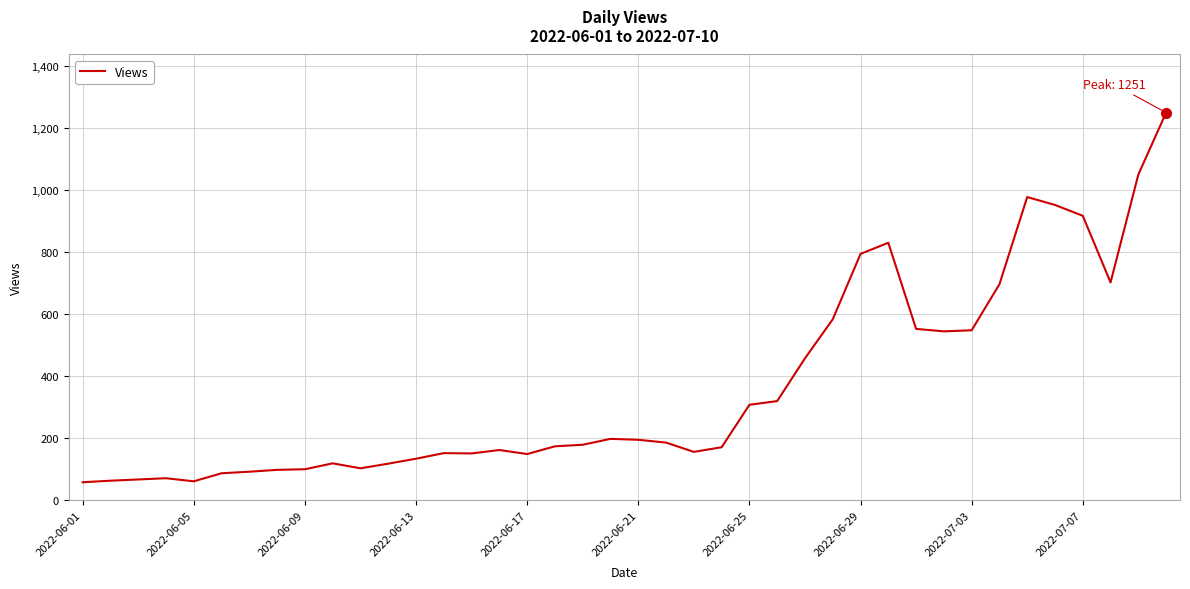

What is the maximum value shown in the chart?

1251.0